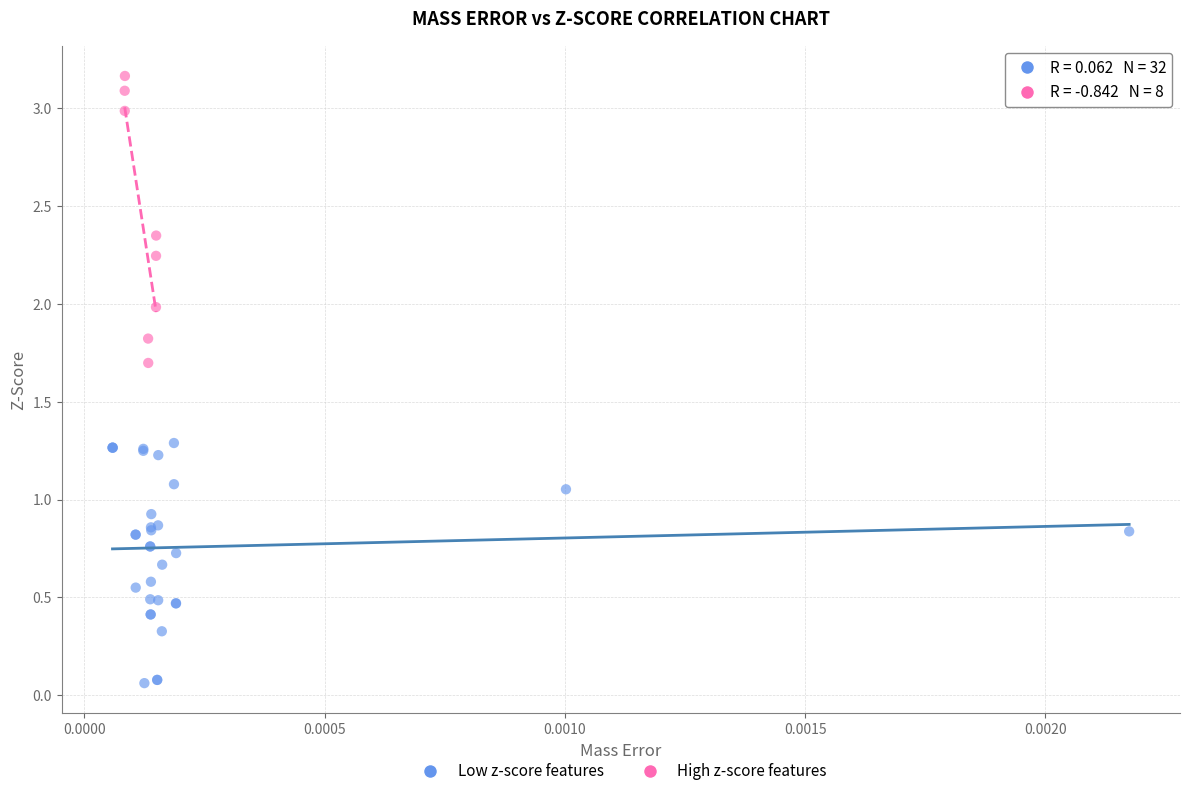

Which series reaches the minimum Y coordinate?

Low z-score features